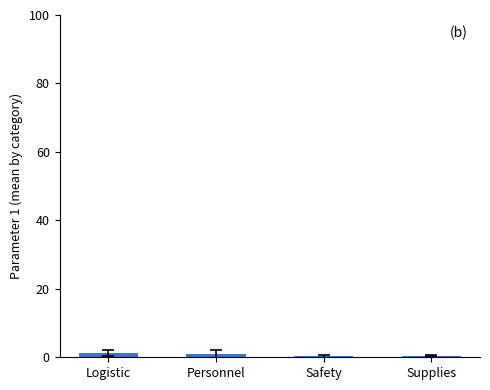

Where does the data first go above 1?

Logistic